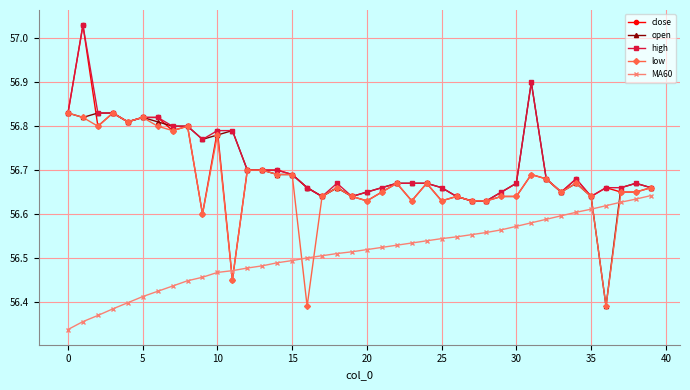

How many open values are between 56 and 57?

40